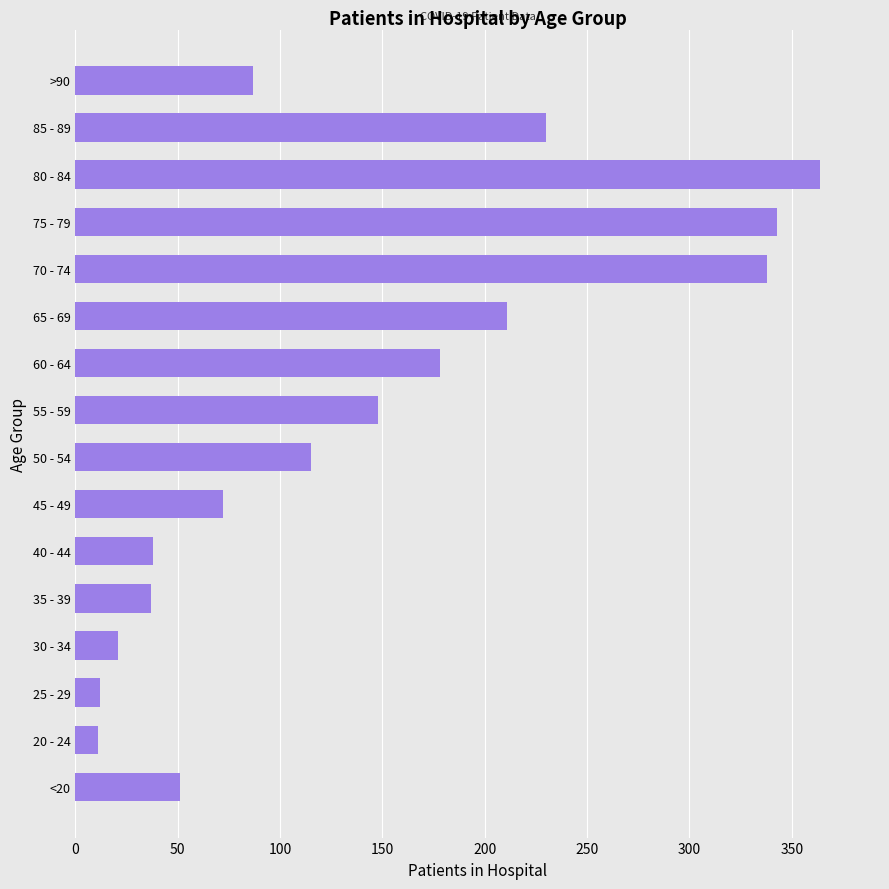

How many series are shown in this chart?

1